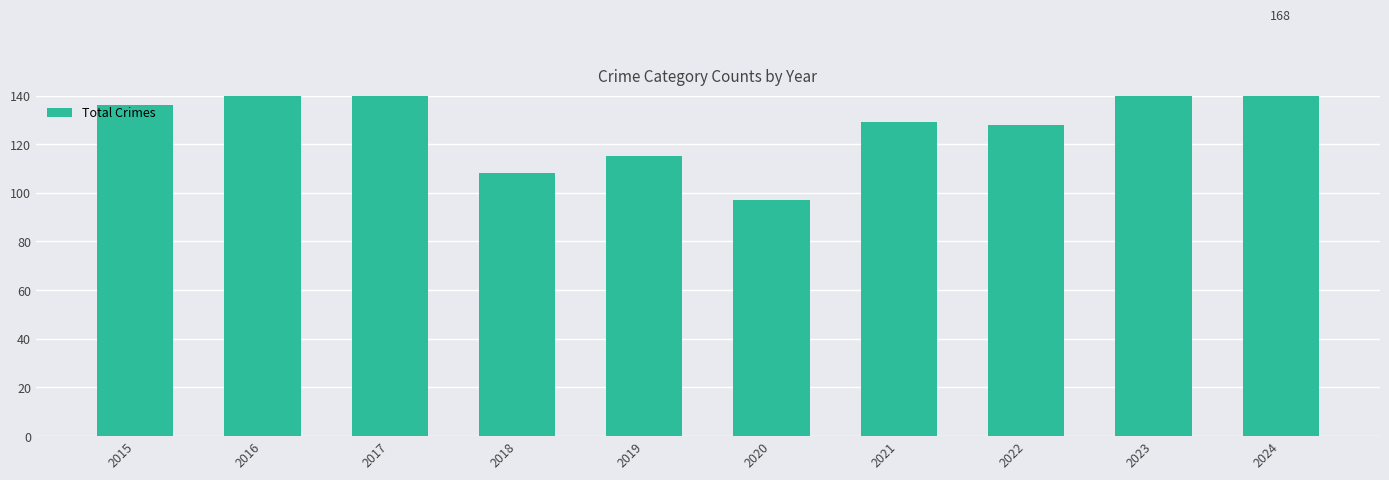

Count the number of categories in the chart.

10